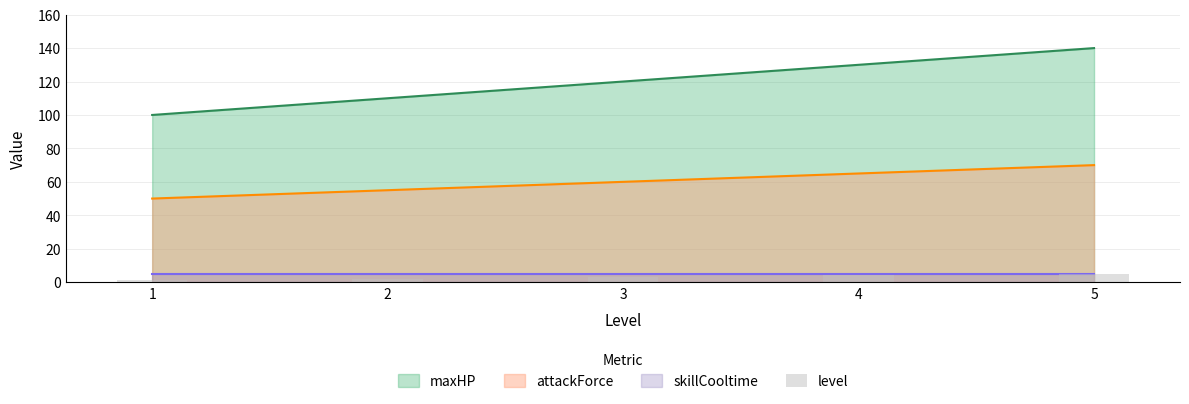

Reading right to left, list all the values displayed in this chart.

5	4	3	2	1